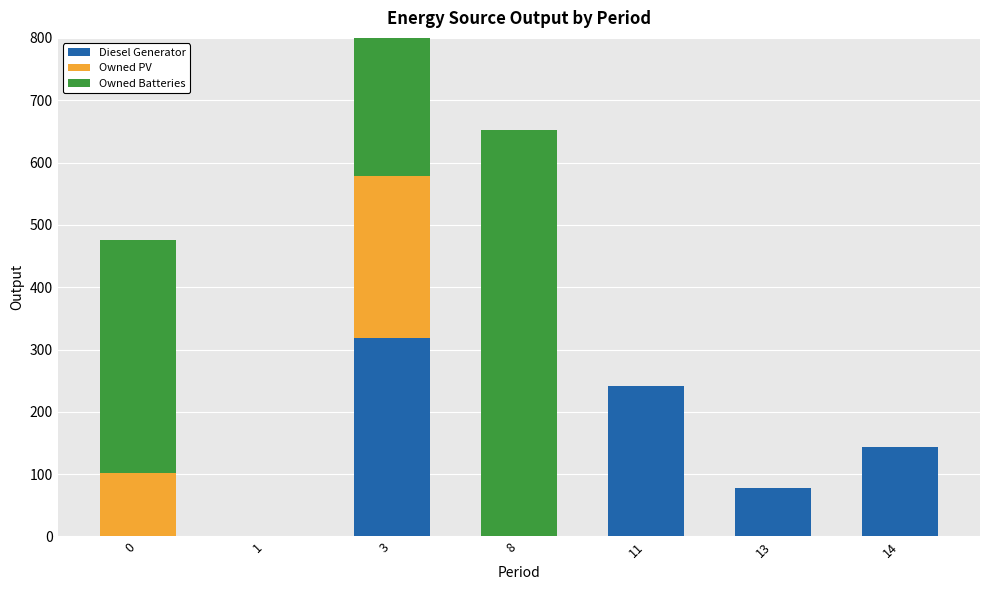

What is the maximum value for Owned Batteries?

652